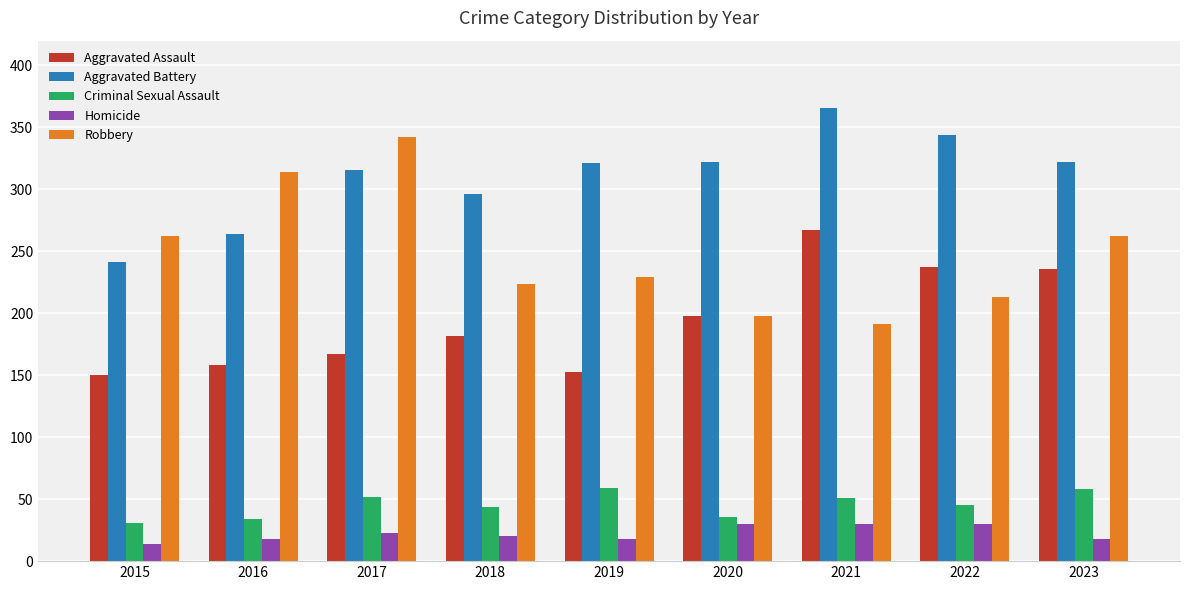

What is the sum of the Aggravated Assault values at 2015 and 2020?

348